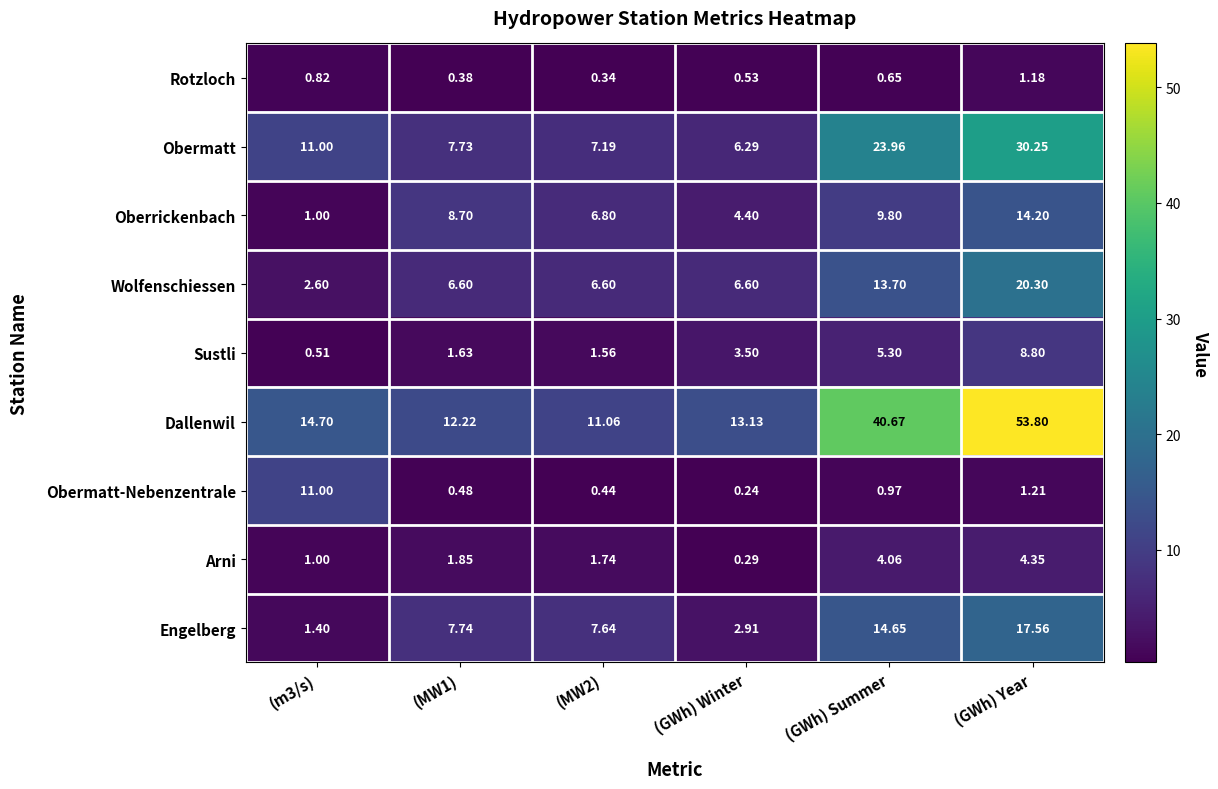

Which category has the highest value in the Arni series?

(GWh) Year